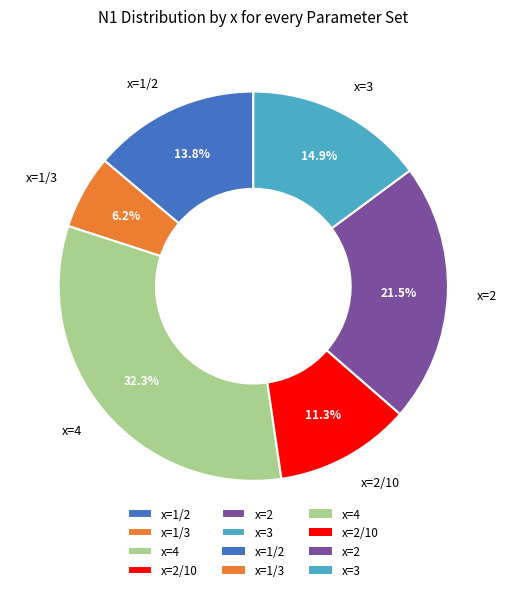

How many slices are in this pie chart?

6